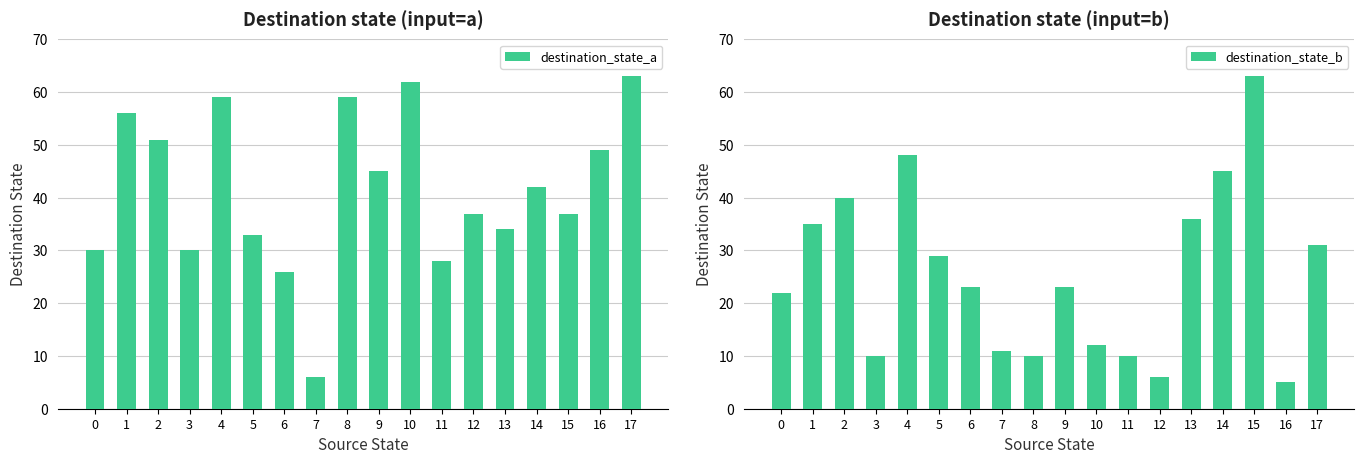

What is the highest value of the destination_state_b series?

63